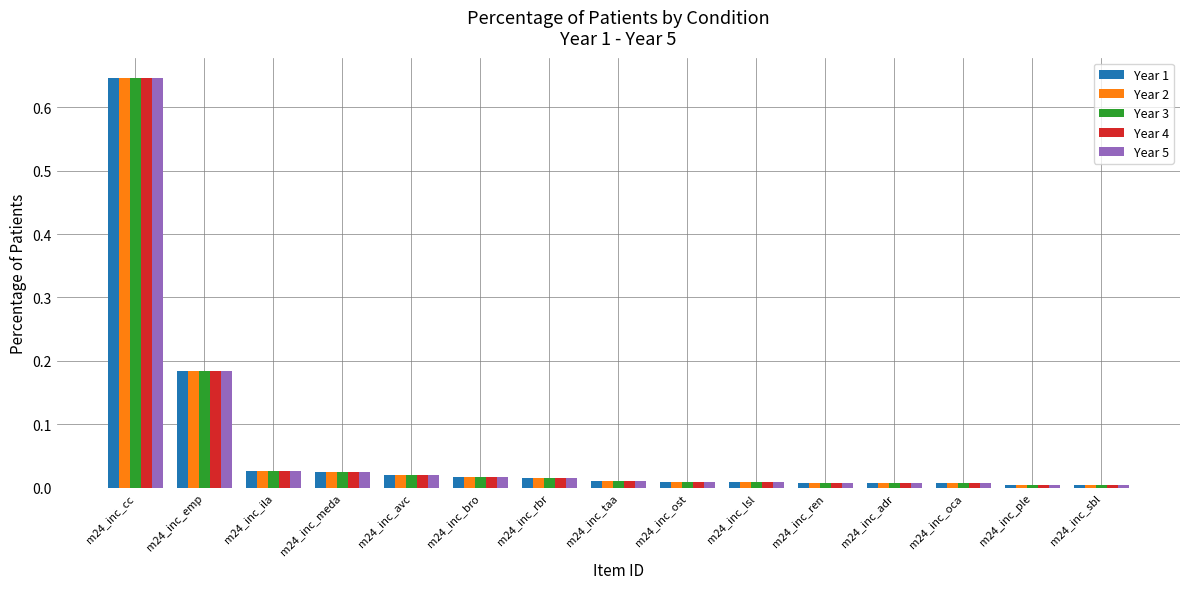

At which category is the sum across all series the highest?

m24_inc_cc